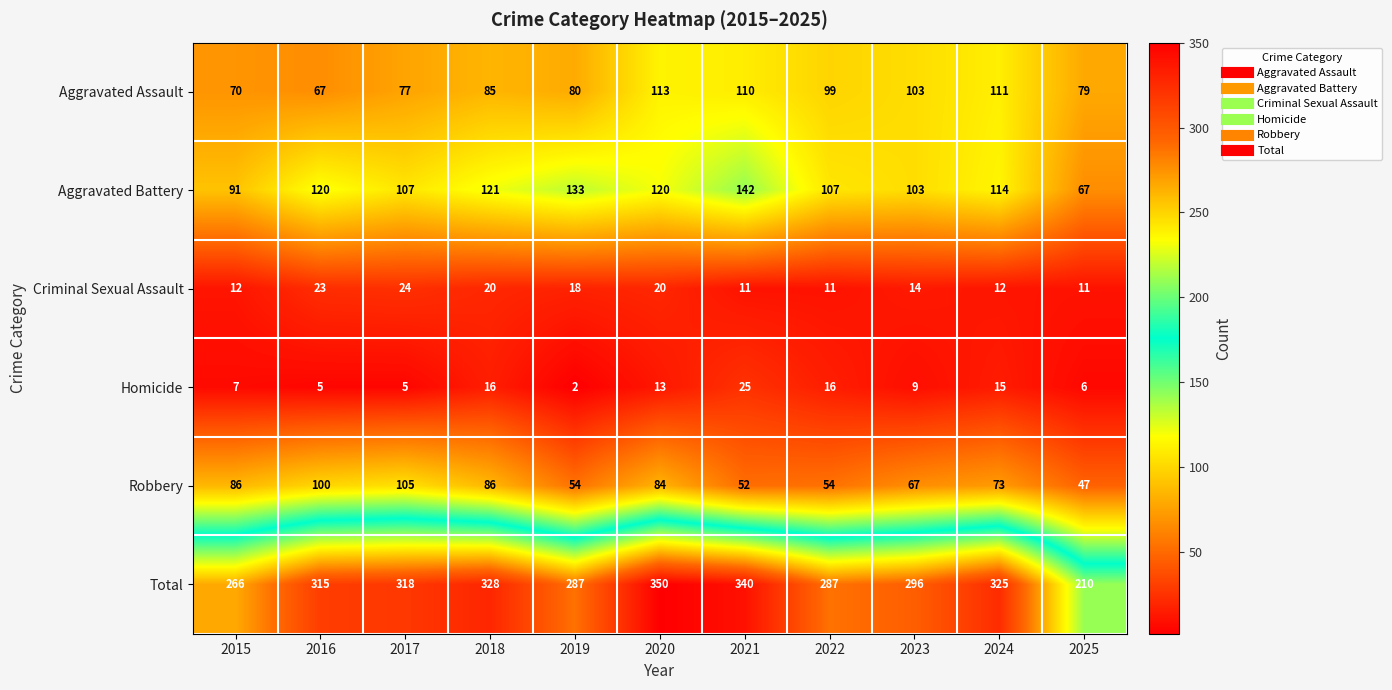

What is the total value across all series at 2017?

636